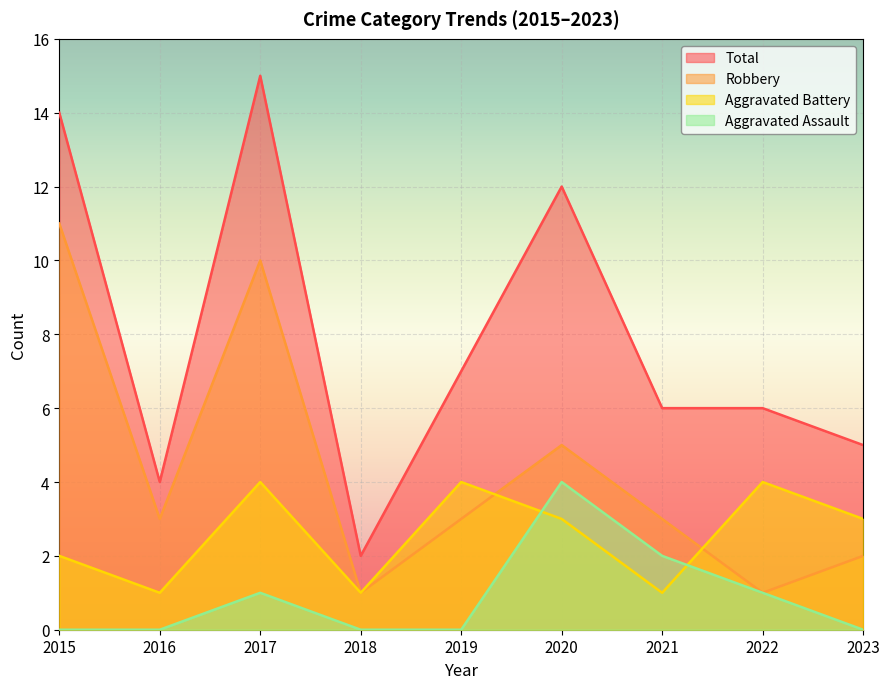

Where does the Total series first go above 6?

2015